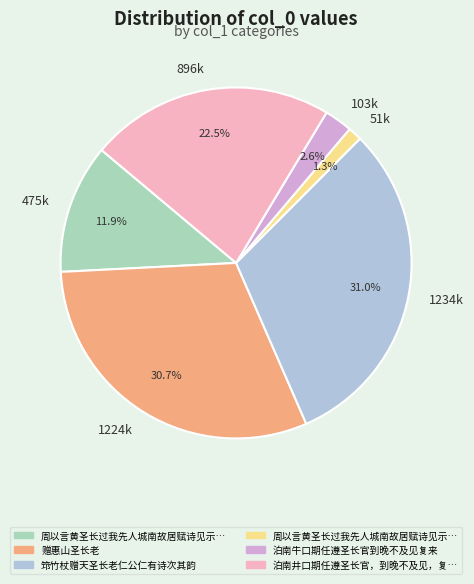

Count the number of slices in the pie.

6